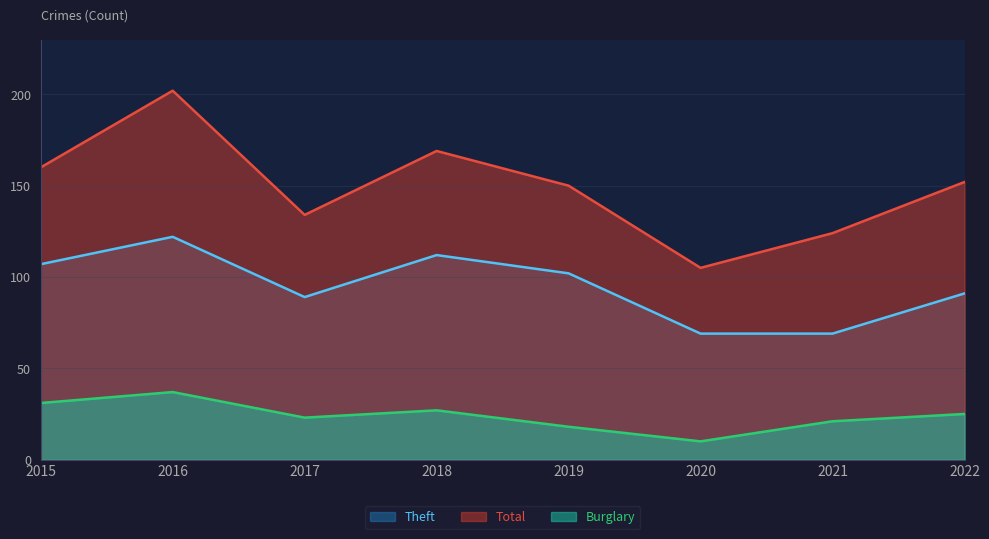

Reading right to left, extract all data points from this chart.

Theft: 2022=91	2021=69	2020=69	2019=102	2018=112	2017=89	2016=122	2015=107
Total: 2022=152	2021=124	2020=105	2019=150	2018=169	2017=134	2016=202	2015=160
Burglary: 2022=25	2021=21	2020=10	2019=18	2018=27	2017=23	2016=37	2015=31